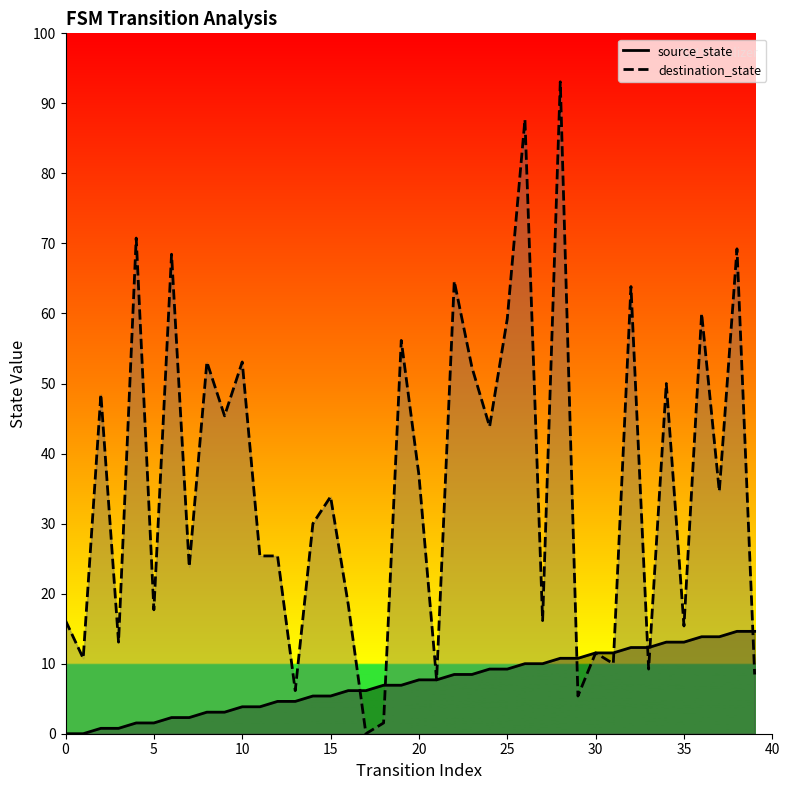

True or false: destination_state has a value of 54 at 7.

False